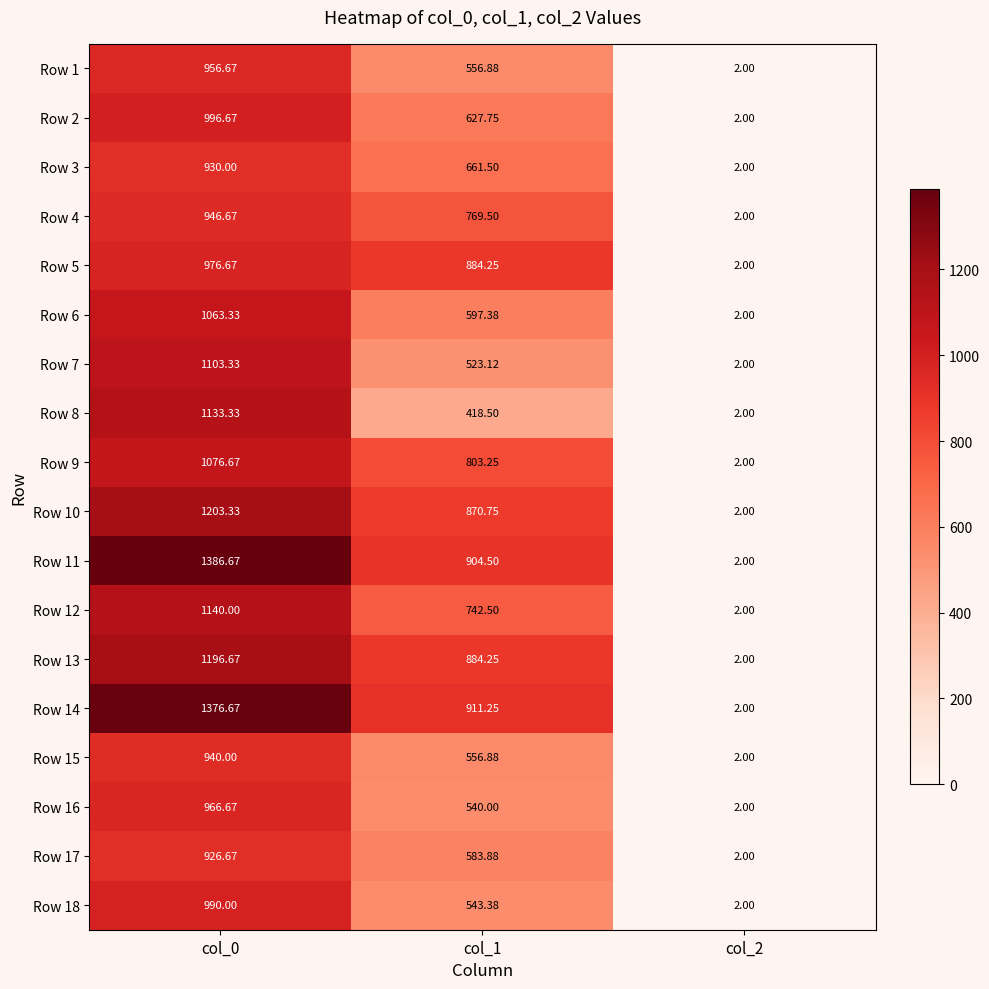

Which series changed the most between col_0 and col_2?

Row 11